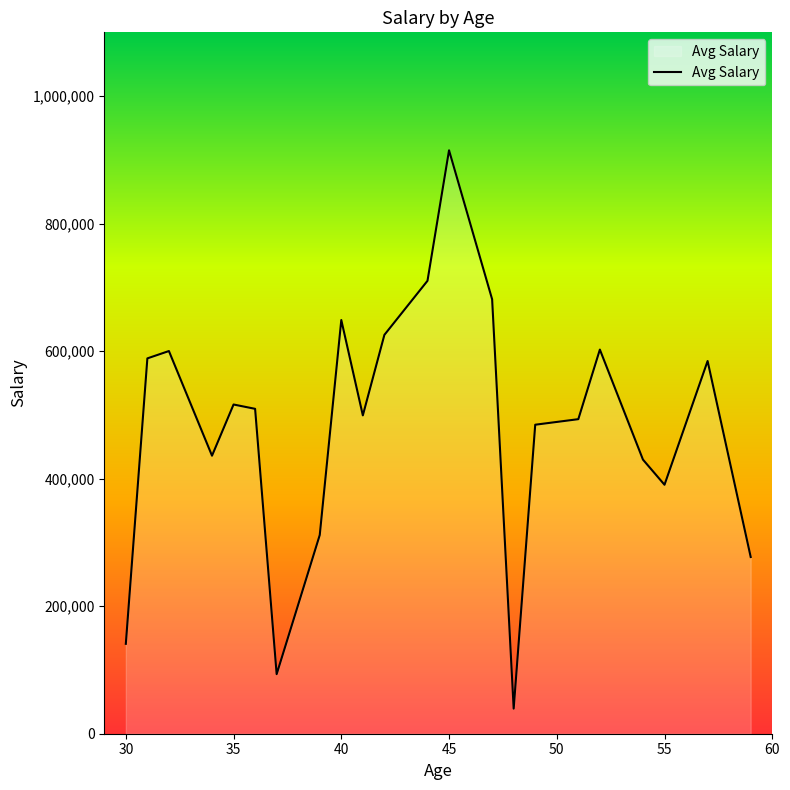

What is the difference between the maximum and minimum values?

875621.0